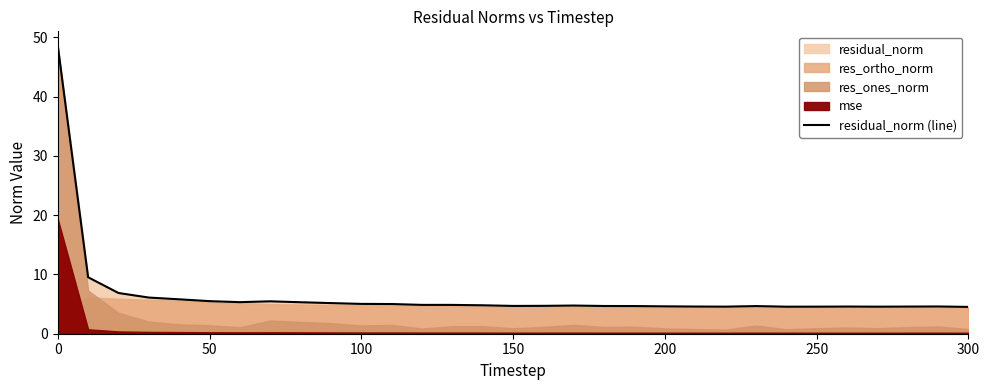

What is the maximum value shown in the chart?

48.6